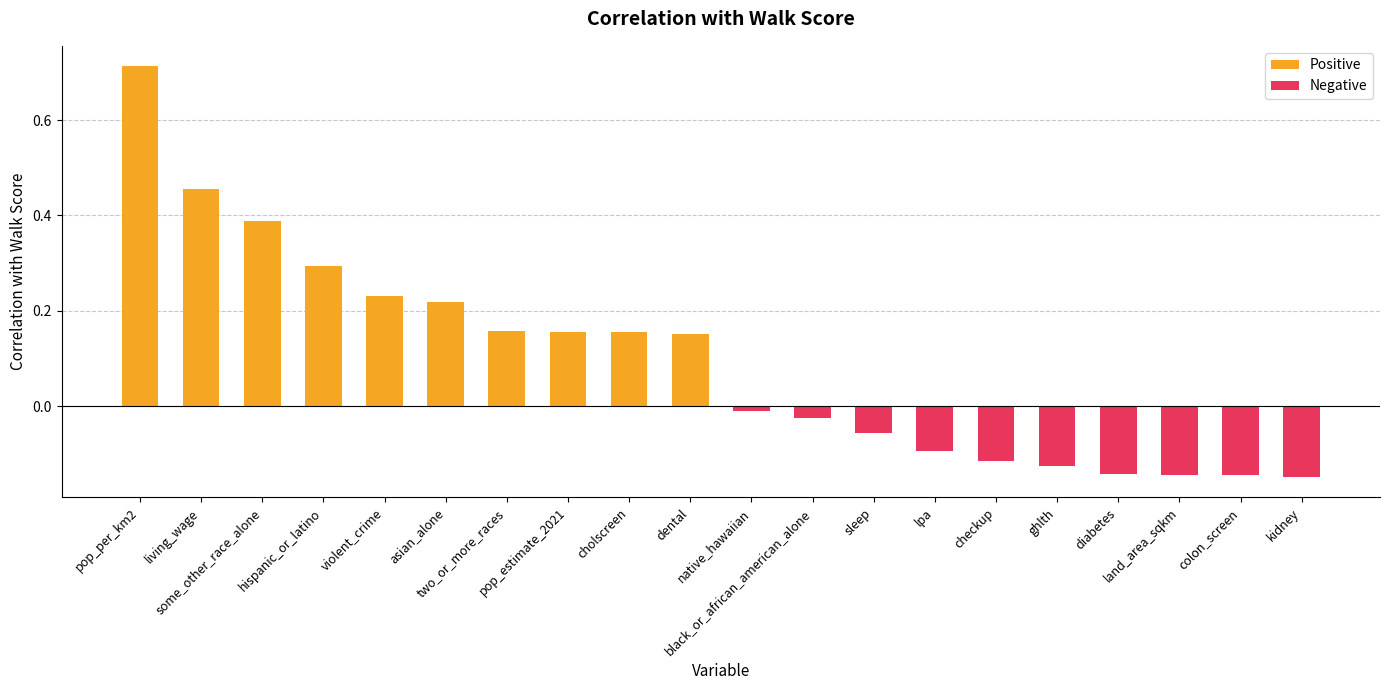

Which has a higher value, pop_estimate_2021 or some_other_race_alone?

some_other_race_alone